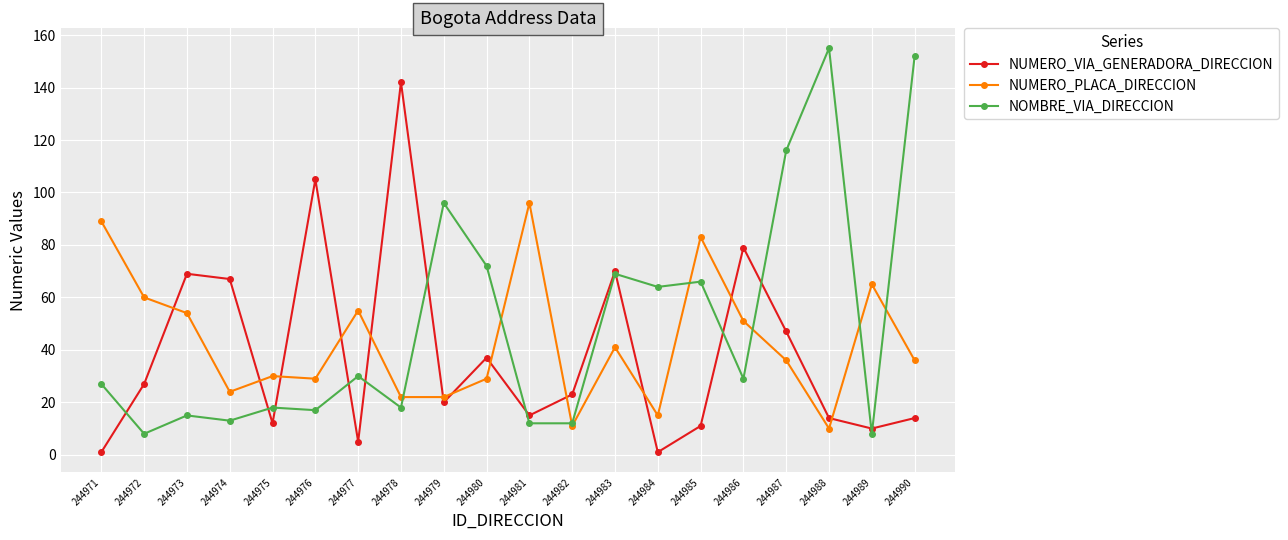

Is this an area chart (filled region under the line)?

No